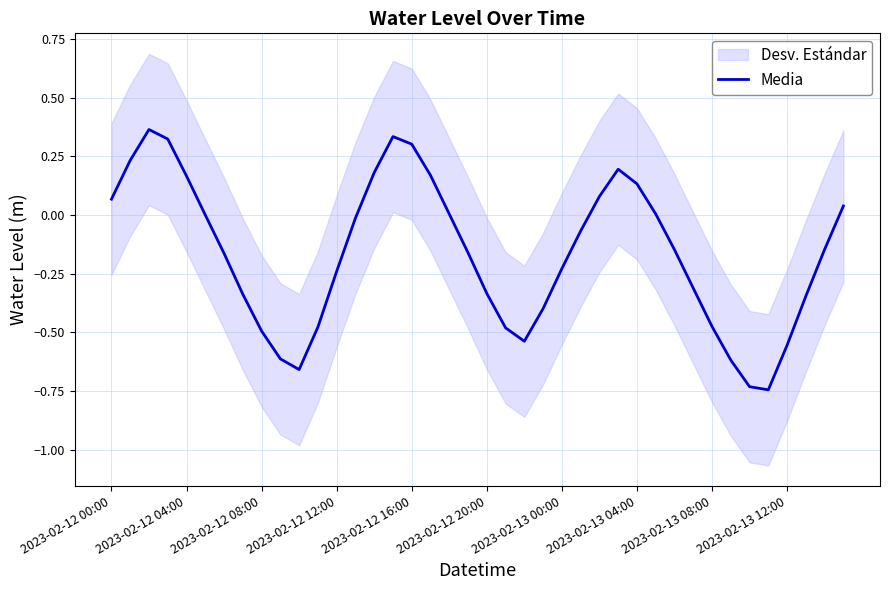

True or false: the data shows 0.1 at 2023-02-12 16:00.

False